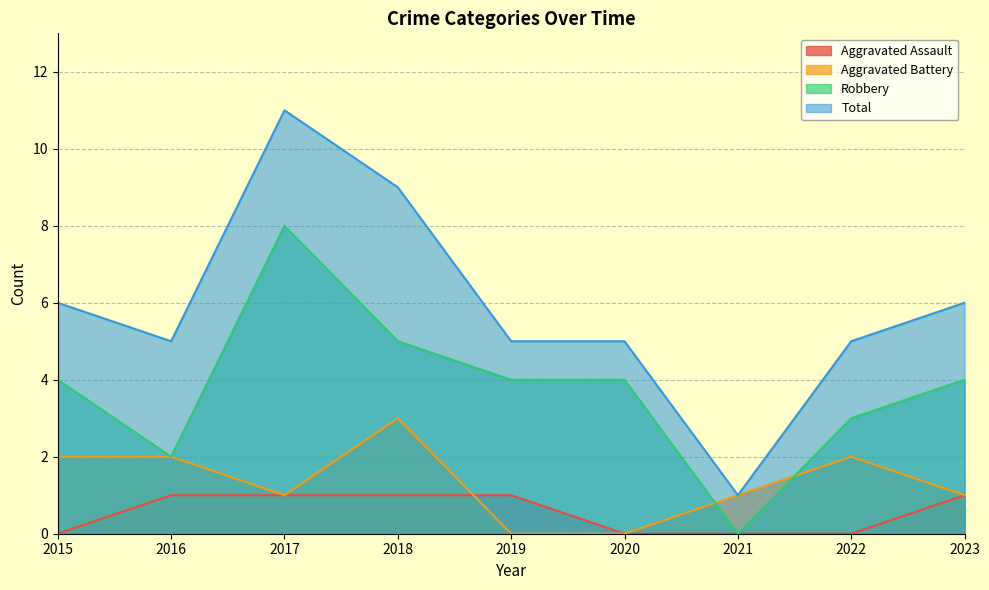

At which category does the chart reach its minimum across all series?

2015